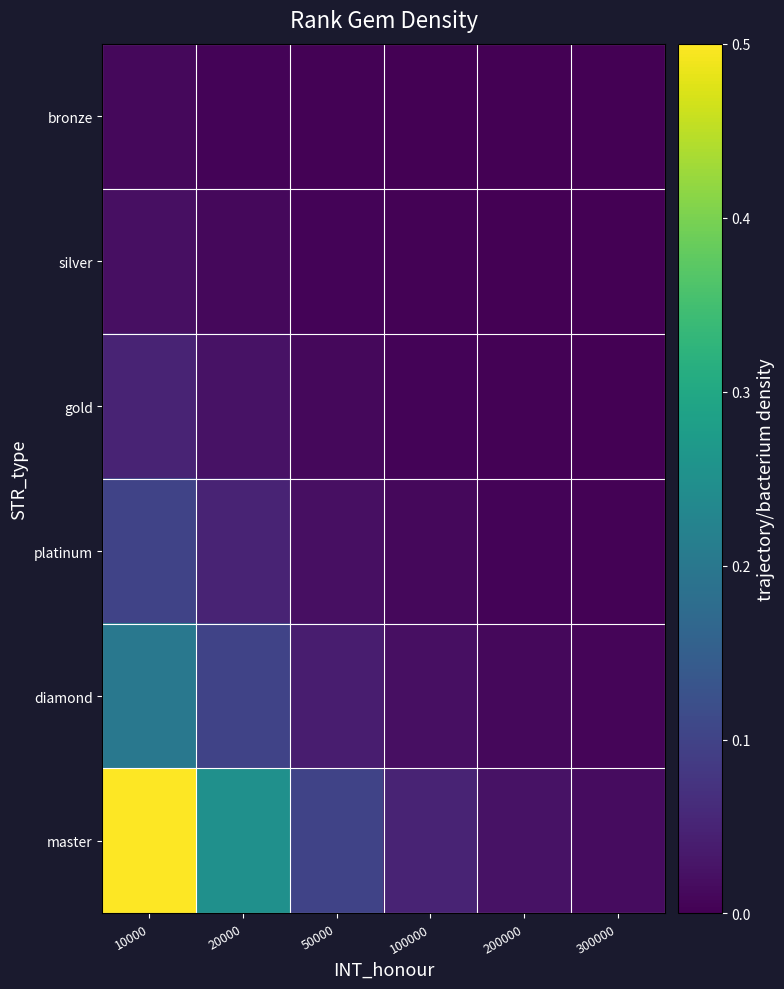

Which series changed the most between 10000 and 100000?

master